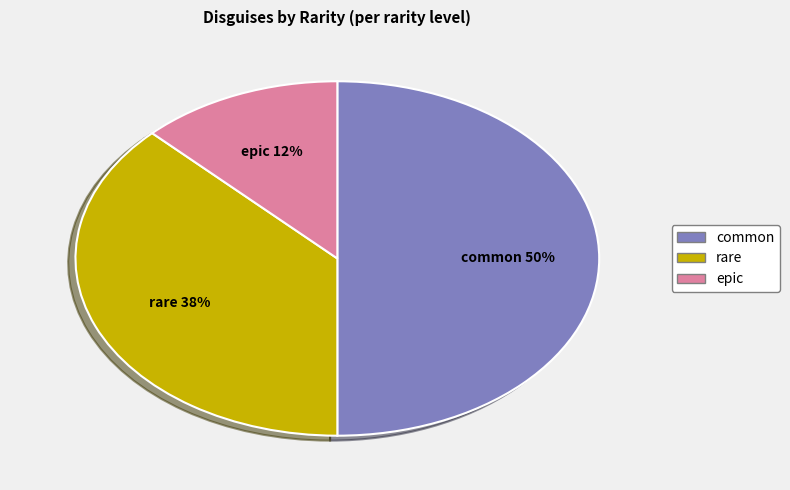

The epic slice represents 25% of the pie. True or false?

False